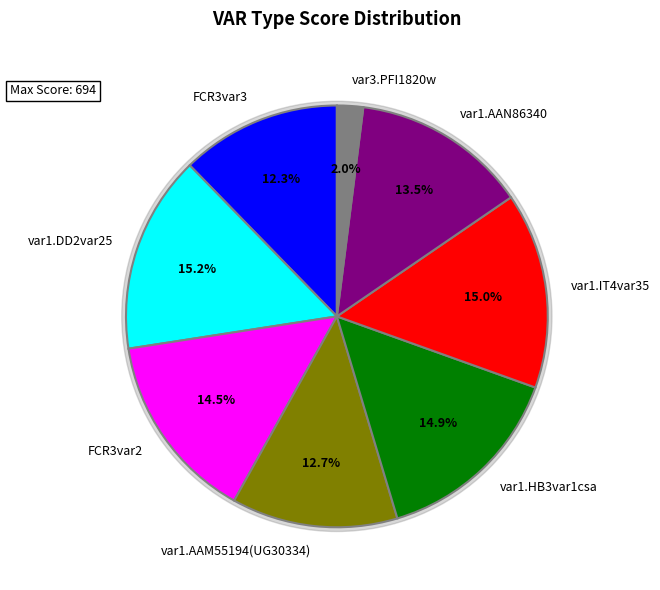

Is it true that var1.HB3var1csa is 24% of the pie?

False